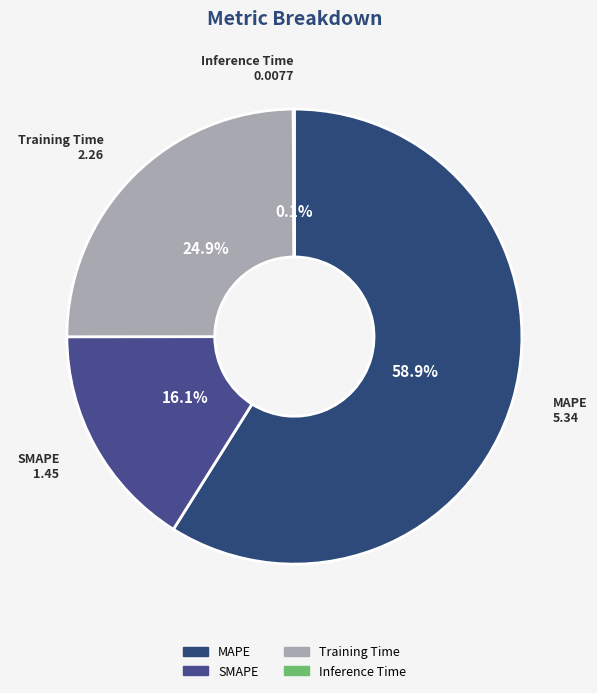

Do SMAPE and Training Time together represent more than half of the pie?

No